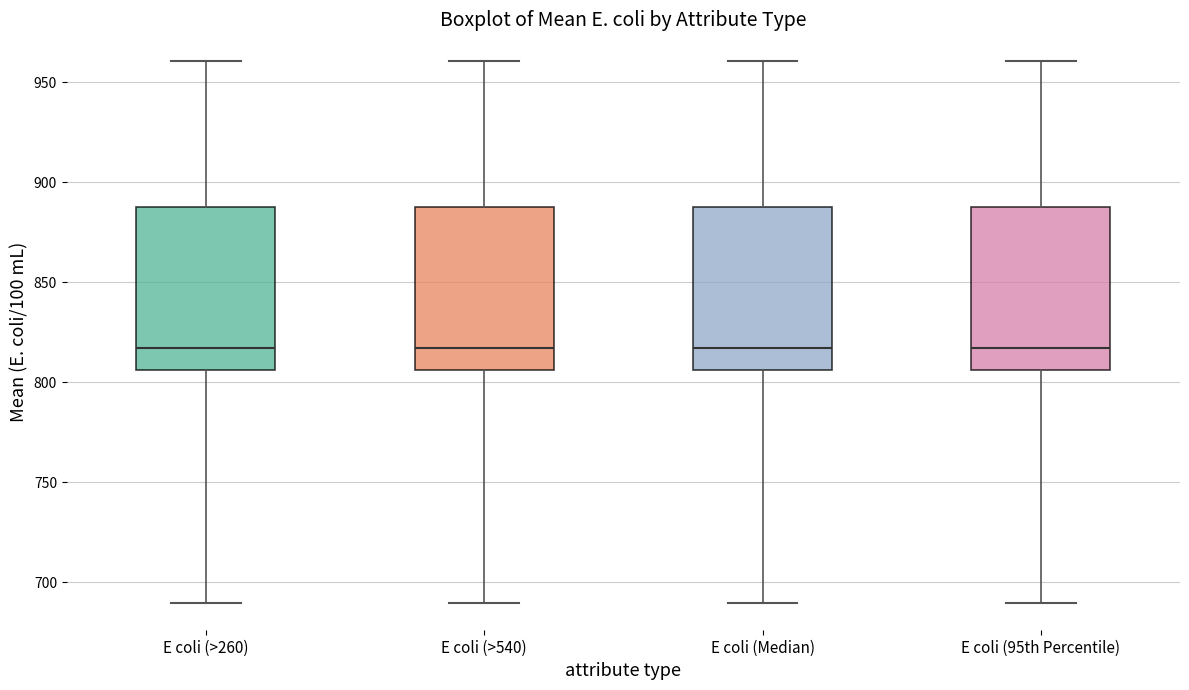

Reading left to right, read every box against the y-axis: the position of its median line, the range the box covers, and the ends of its whiskers. The values are not printed on the chart, so give them approximately, as read against the axis.

E coli (>260): median 815, box 805 to 890, whiskers 690 to 960
E coli (>540): median 815, box 805 to 890, whiskers 690 to 960
E coli (Median): median 815, box 805 to 890, whiskers 690 to 960
E coli (95th Percentile): median 815, box 805 to 890, whiskers 690 to 960